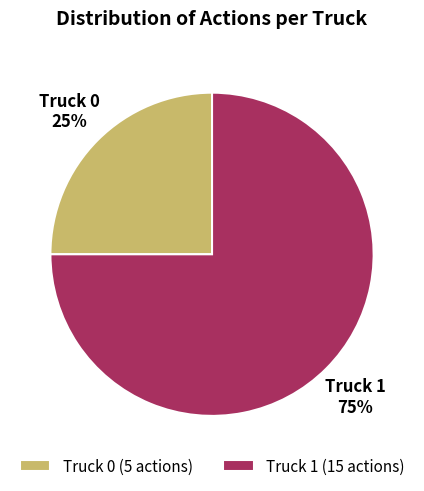

Rank the categories by value from highest to lowest.

Truck 1, Truck 0